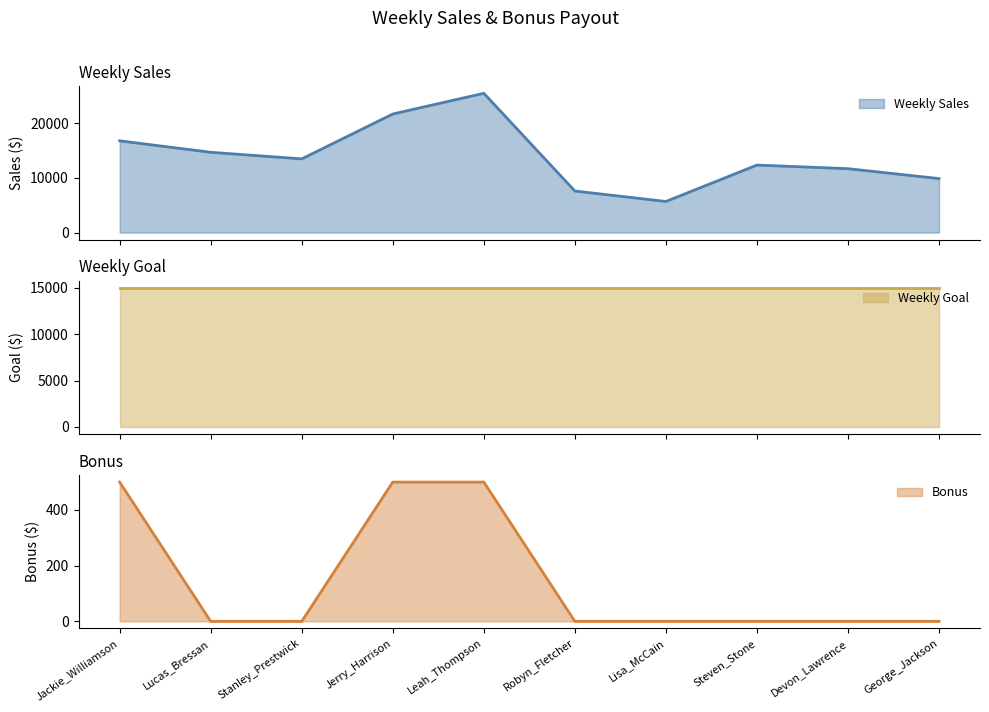

What is the lowest value of the Weekly Sales series?

5689.0